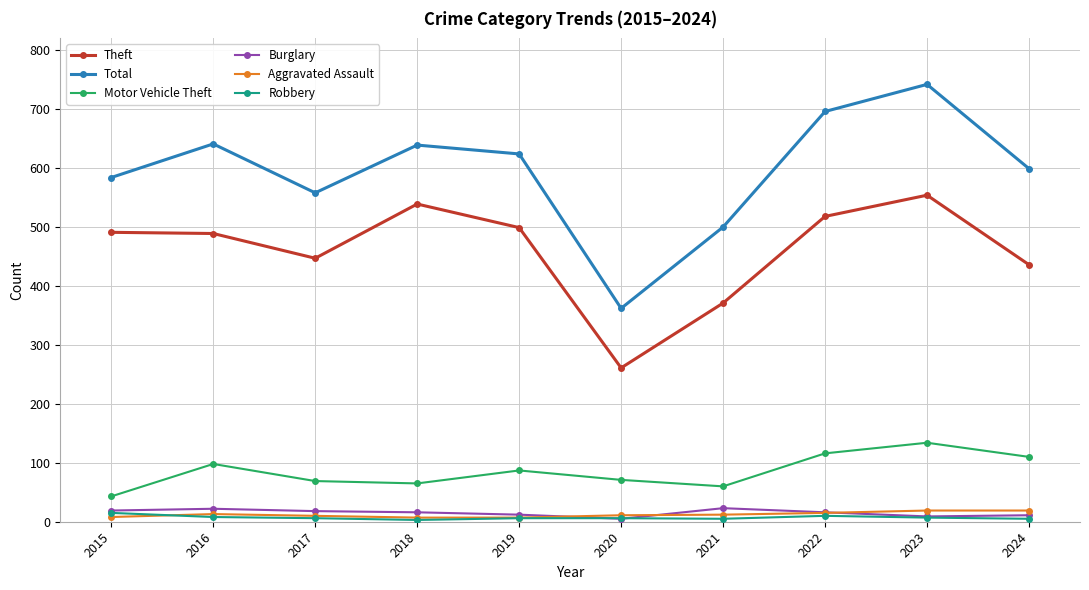

Which series changed the most between 2022 and 2024?

Total